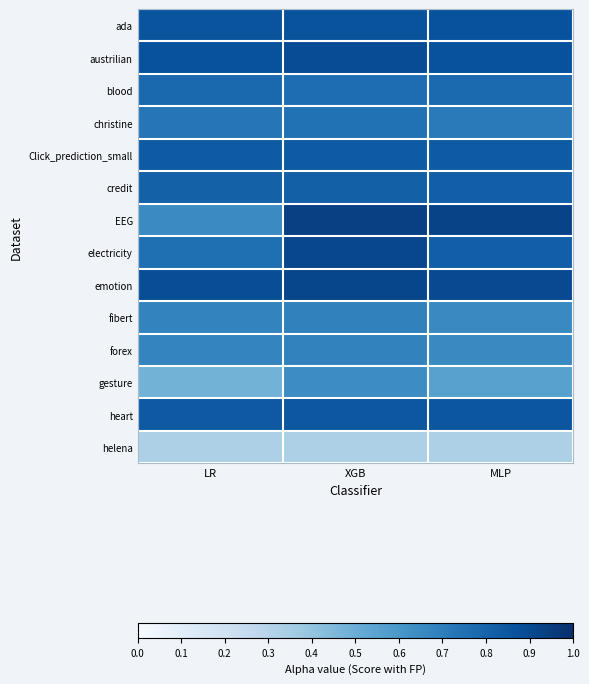

What is the maximum value shown in the chart?

0.9